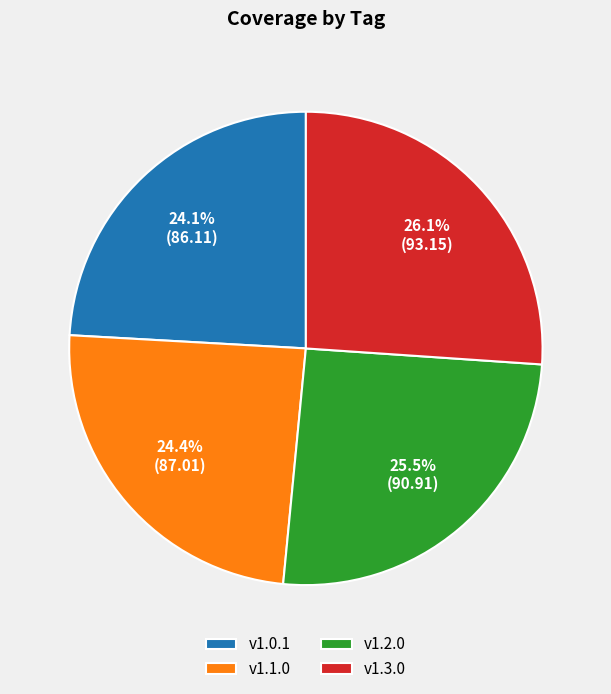

What is the largest slice in the pie chart?

v1.3.0